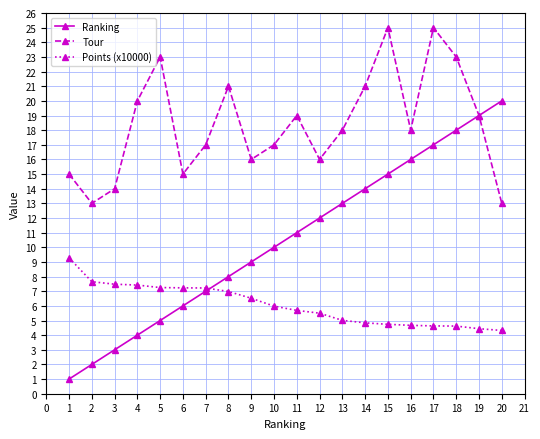

The Ranking series shows 9.0 at 9. True or false?

True